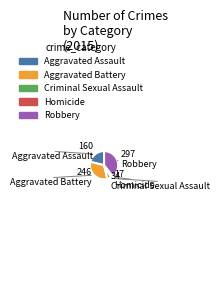

How many segments does this pie chart have?

5